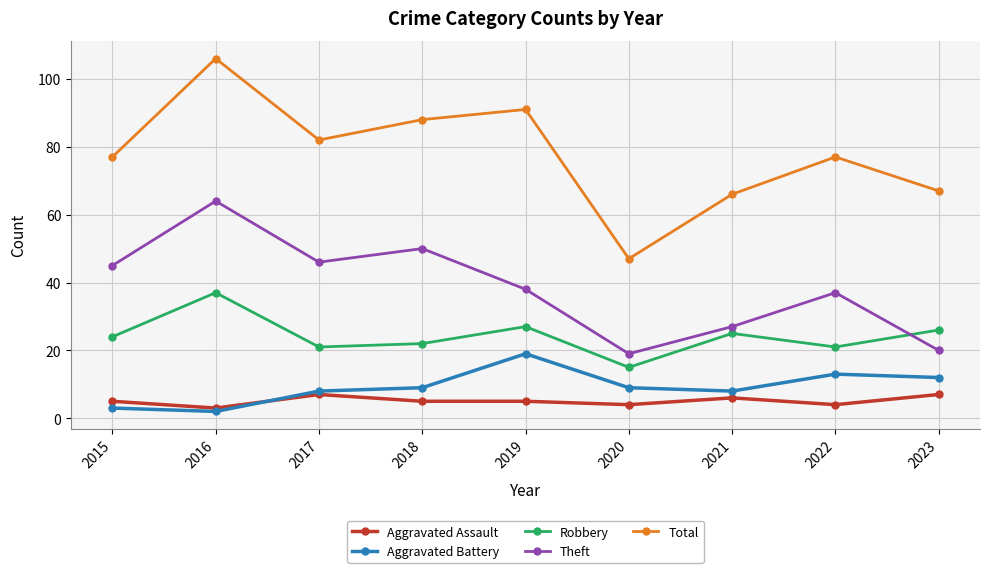

At which category does Total reach its first local peak?

2016